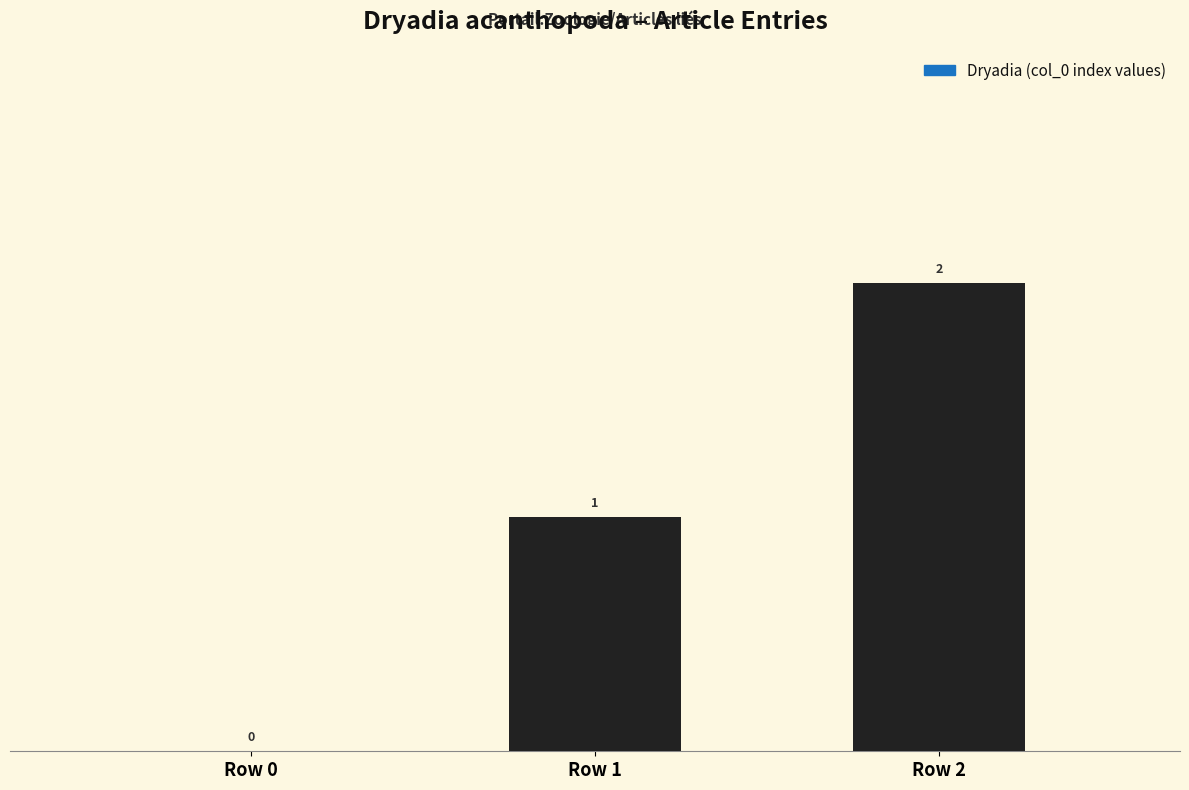

What is the sum of all values?

3